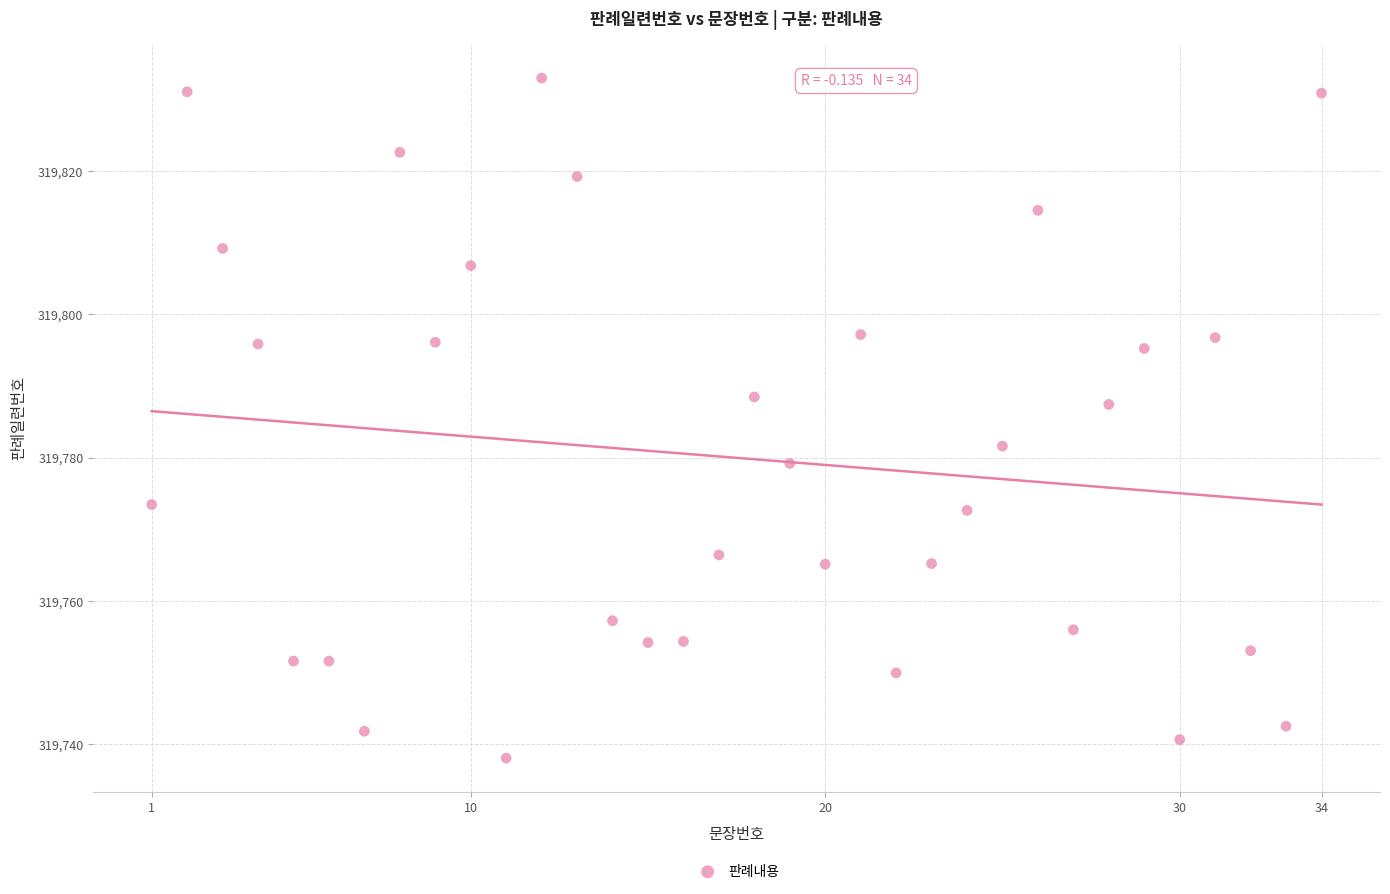

What is the range of X values (max minus min)?

33.0